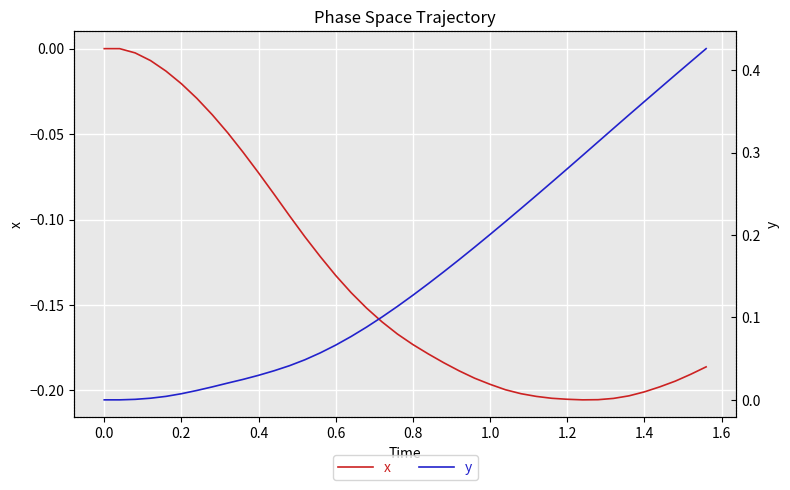

True or false: x has a value of 0.1 at 0.0.

False